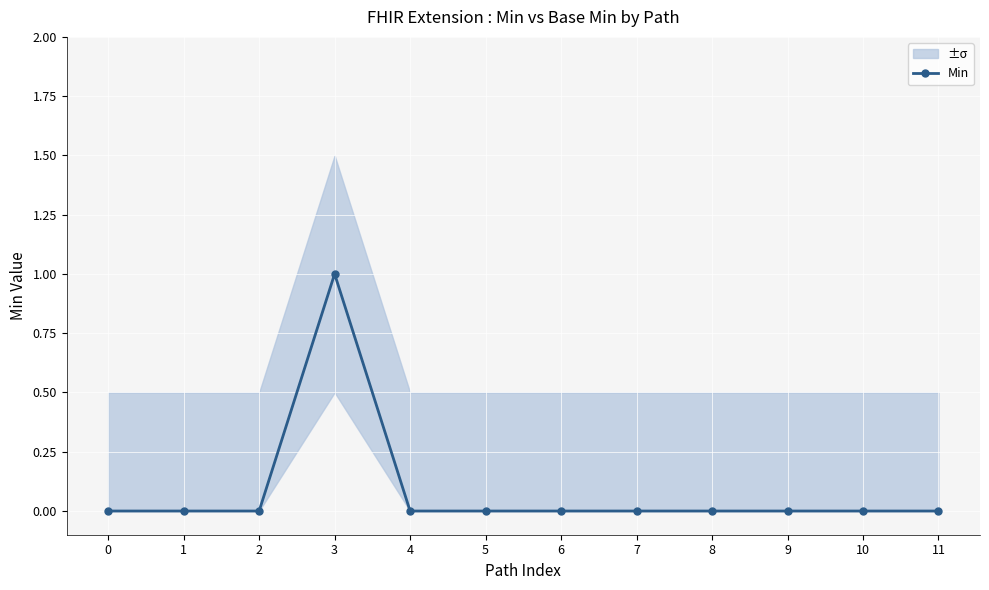

Is it true that the value at 4 is 0?

True